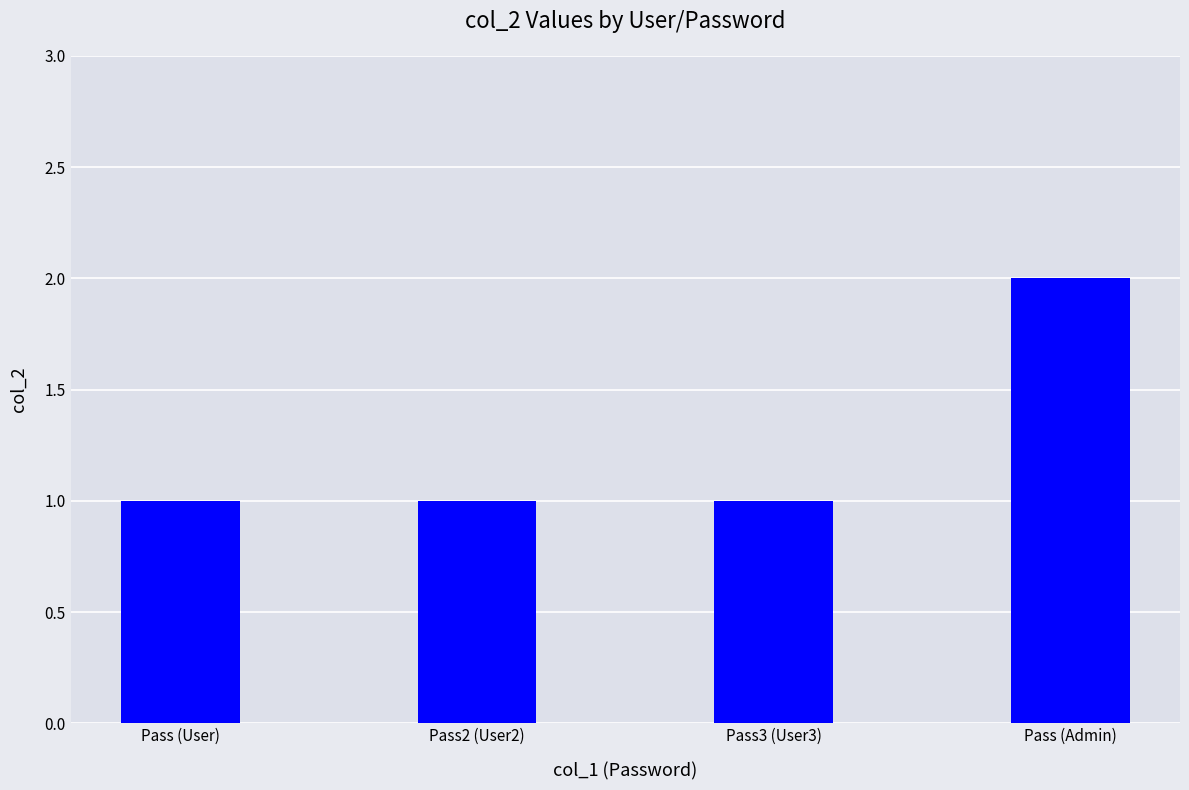

Reading left to right, list all the values displayed in this chart.

1	1	1	2